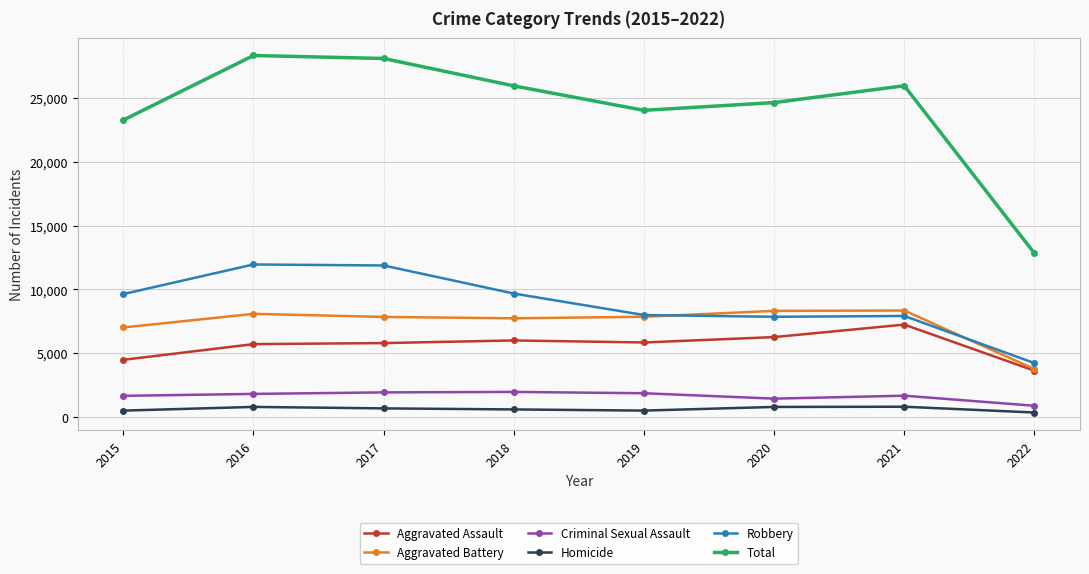

List the series in order of their peak value, highest first.

Total, Robbery, Aggravated Battery, Aggravated Assault, Criminal Sexual Assault, Homicide